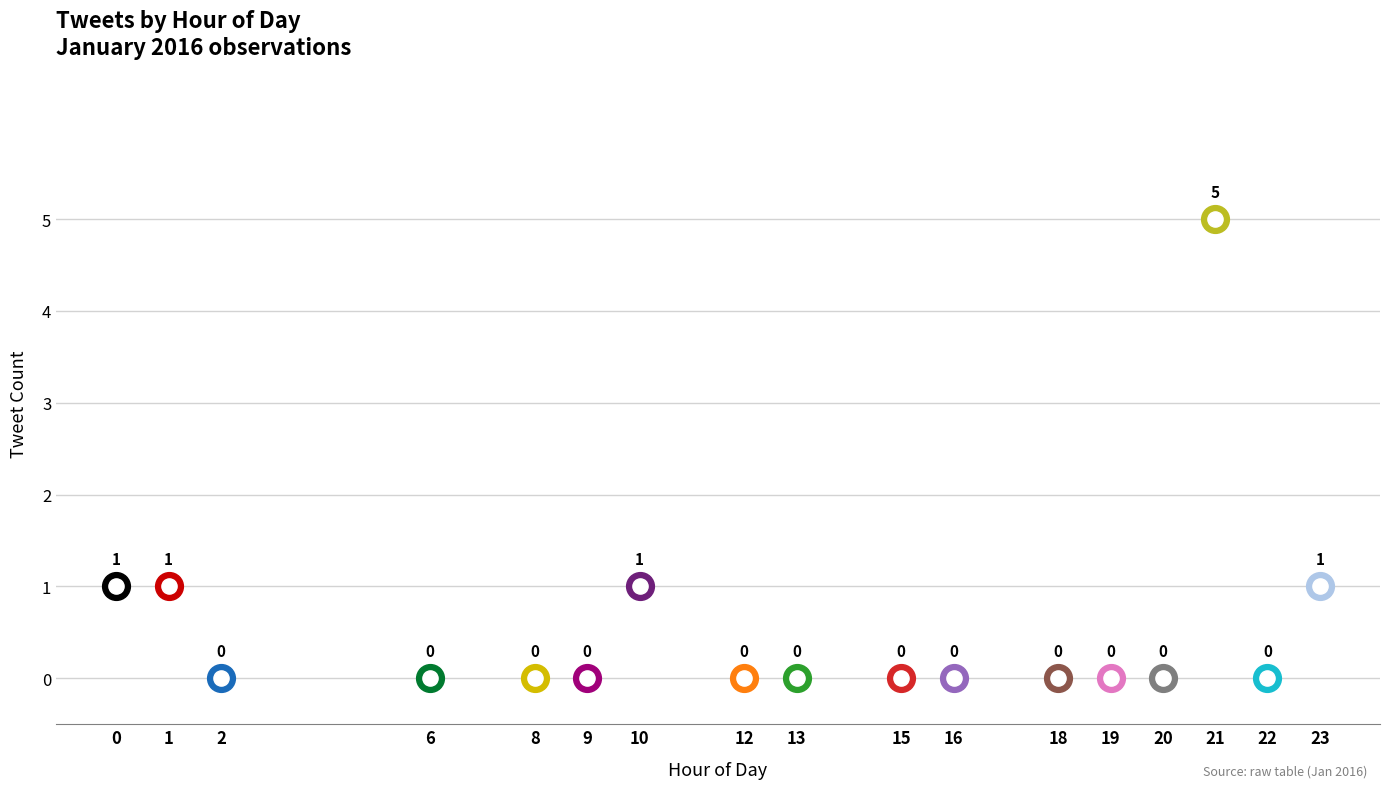

At how many categories does at least one series exceed 2?

1